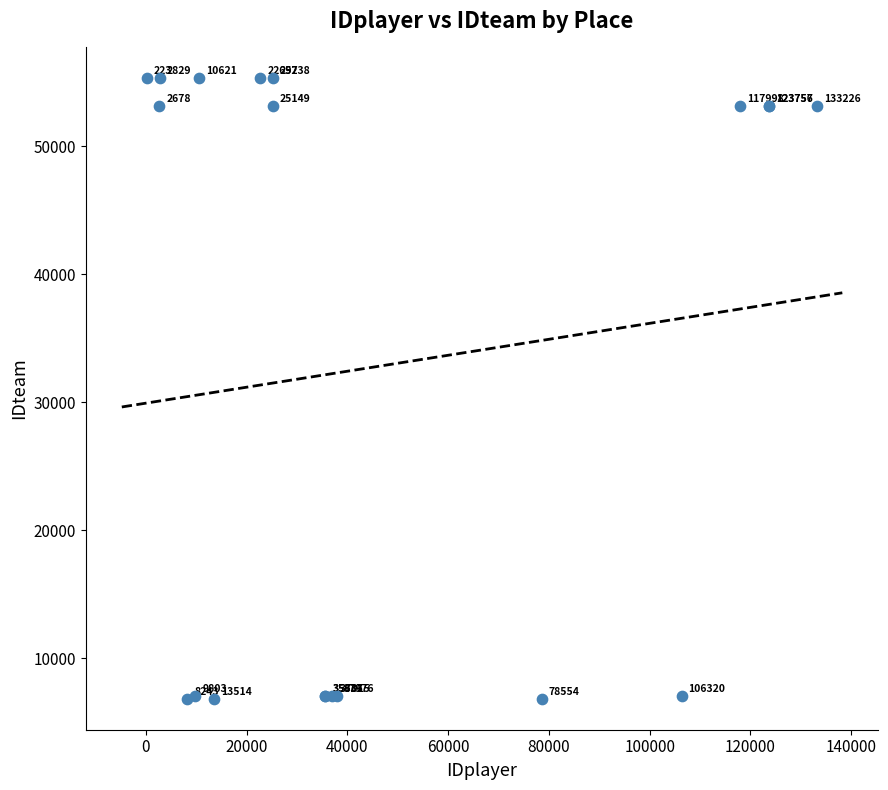

What Y value in the scatter plot is closest to 31066?

53107